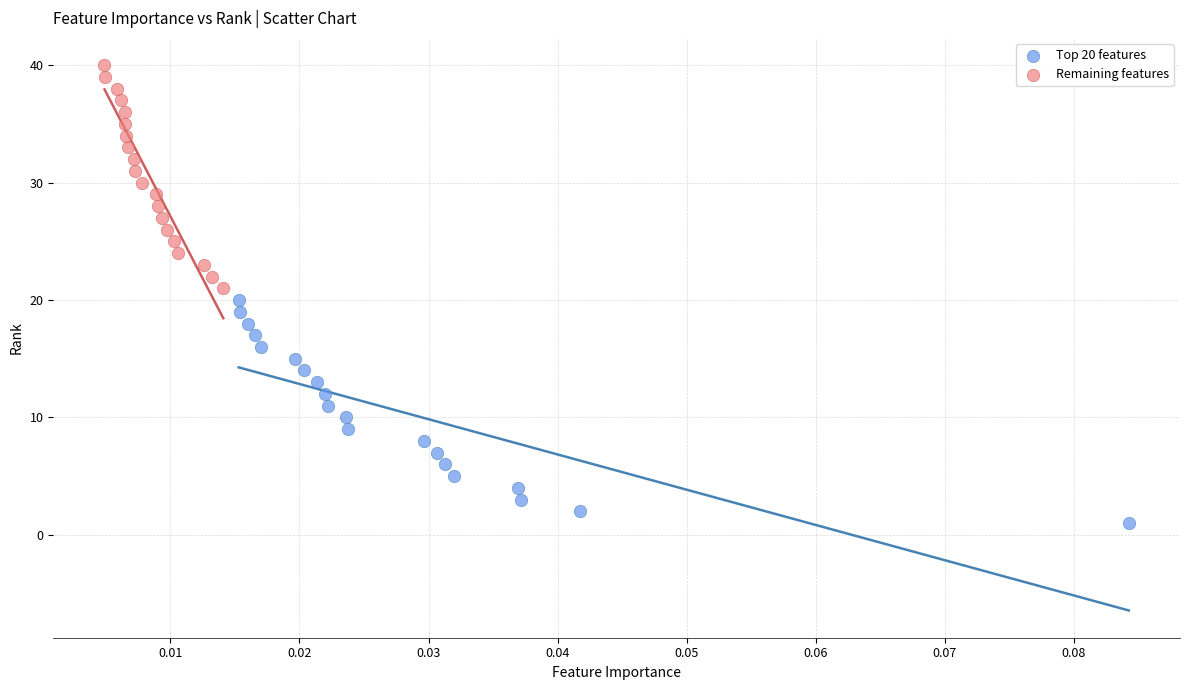

Which series reaches the maximum Y coordinate?

Remaining features